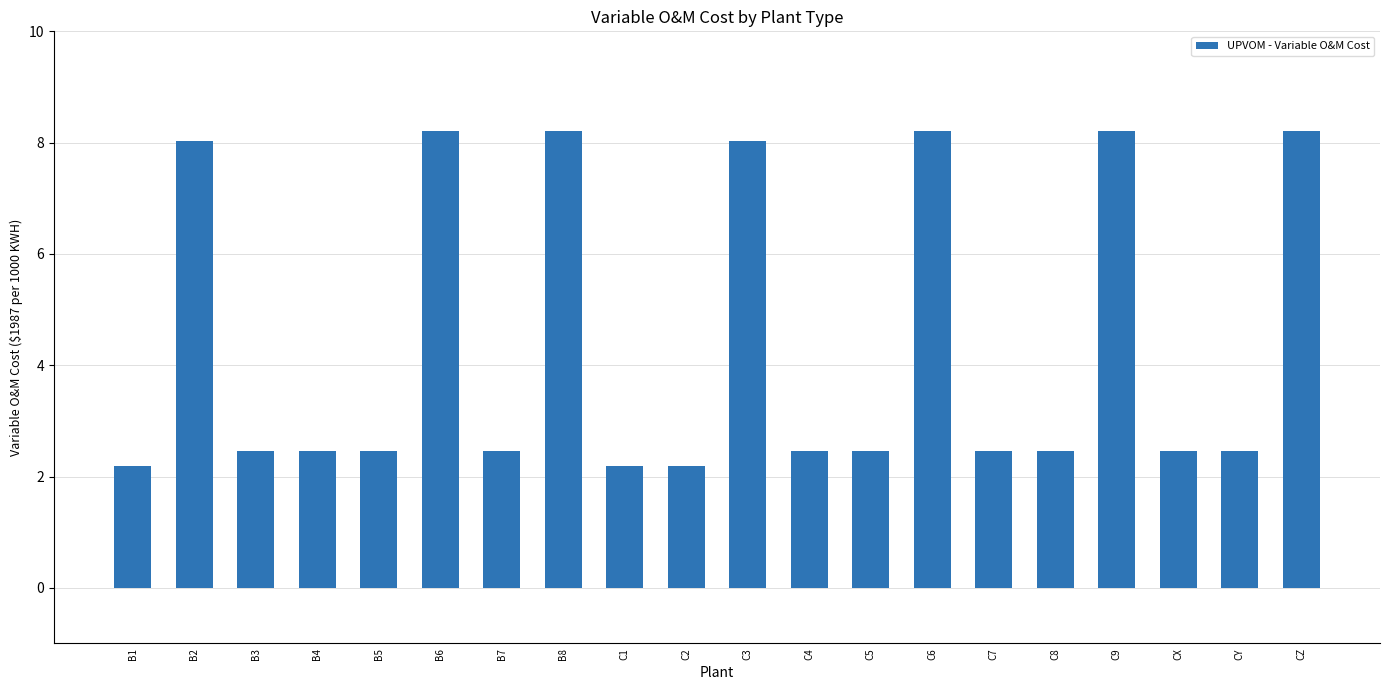

How many bars are there in total?

20